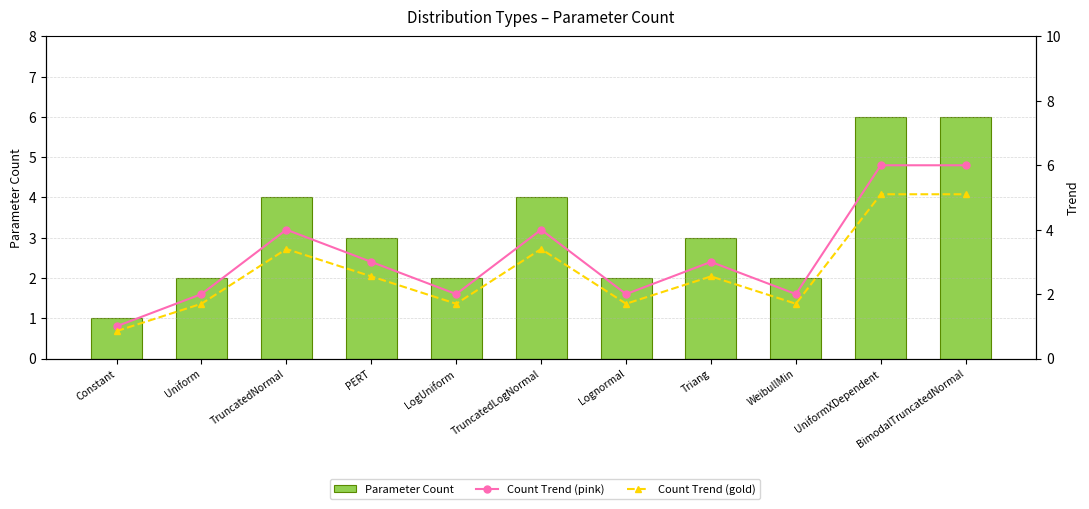

Between TruncatedNormal and Triang, which series saw the biggest shift?

Parameter Count